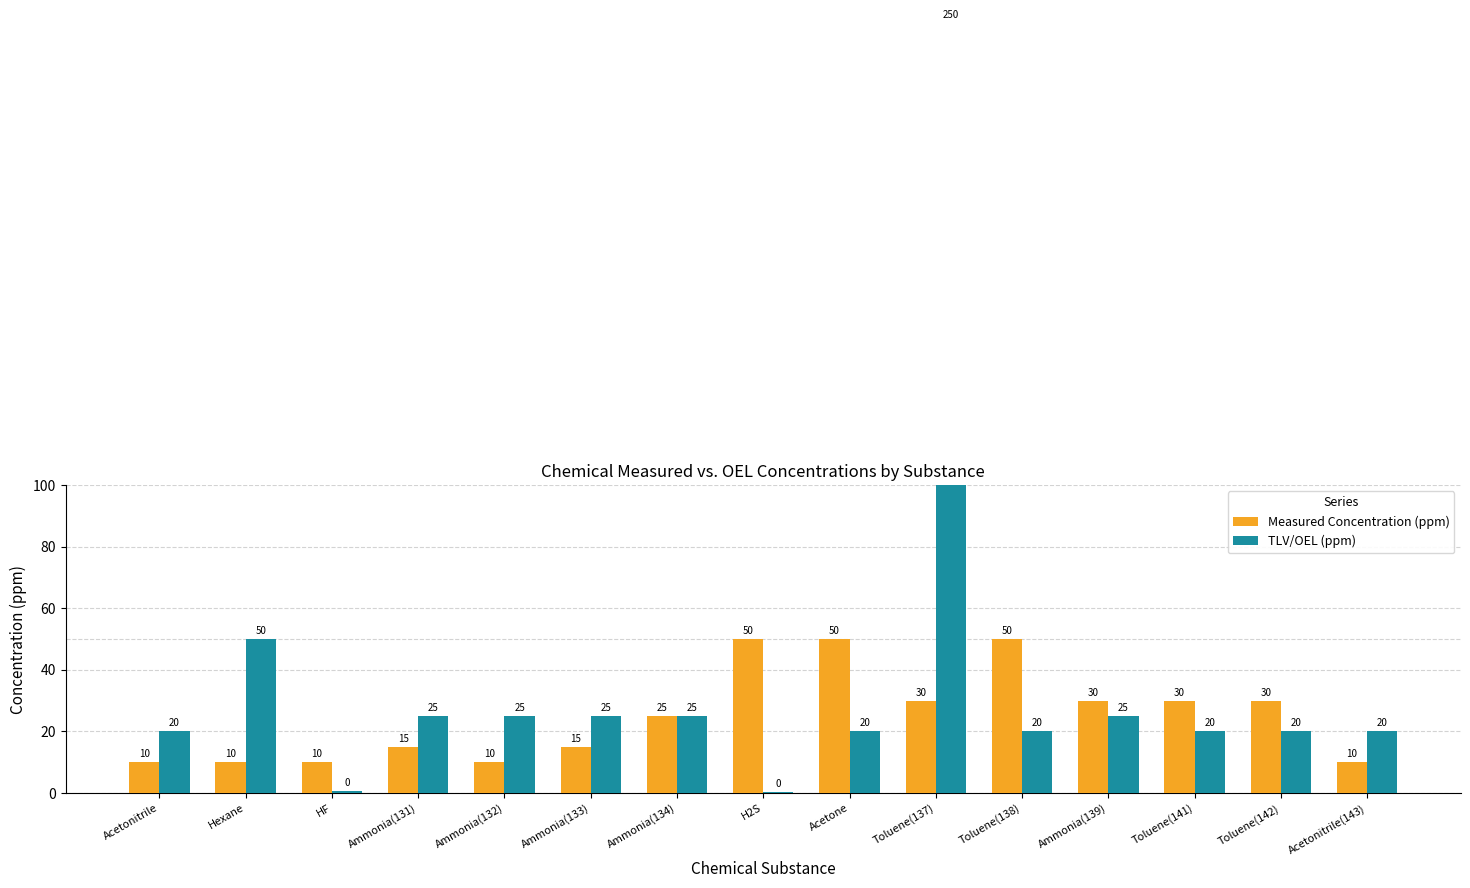

At which label does Measured Concentration (ppm) reach its minimum?

Acetonitrile